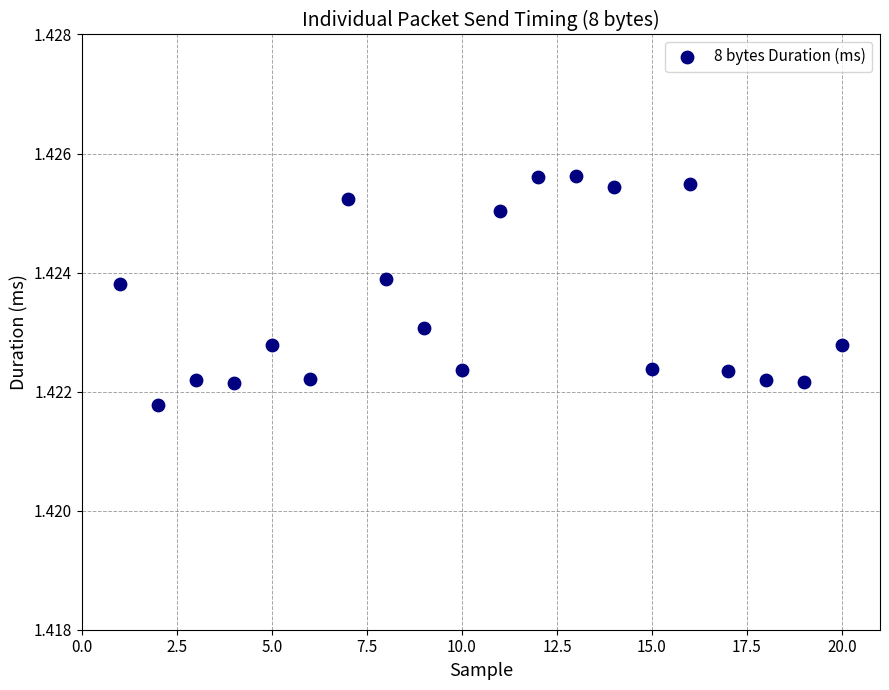

What is the range of X values (max minus min)?

19.0